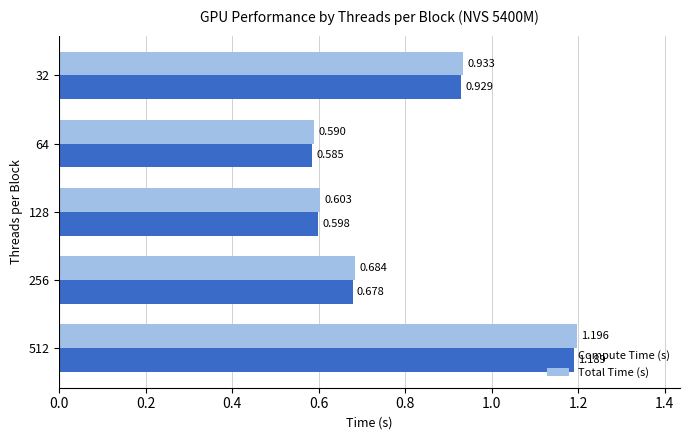

Which series changed the most between 256 and 128?

Total Time (s)